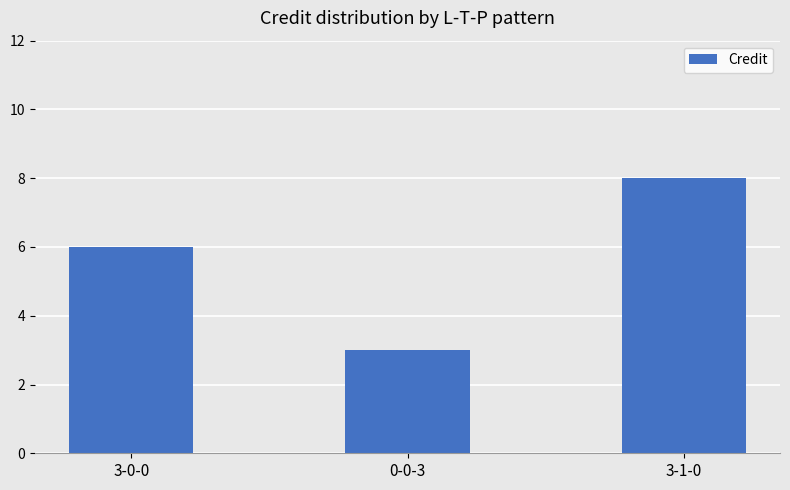

What is the value of the 1st bar from the left?

6